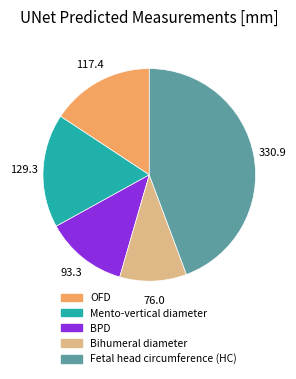

Do OFD and Fetal head circumference (HC) together represent more than half of the pie?

Yes